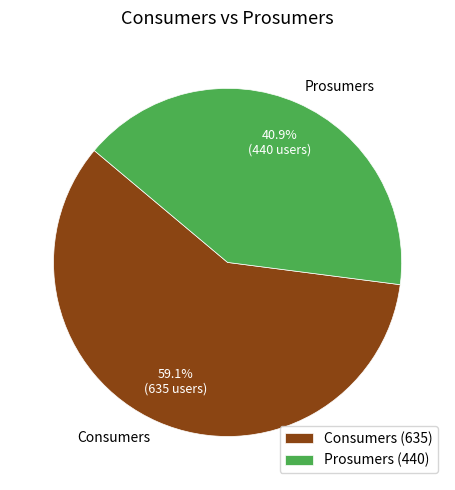

Is it true that Prosumers is 55% of the pie?

False